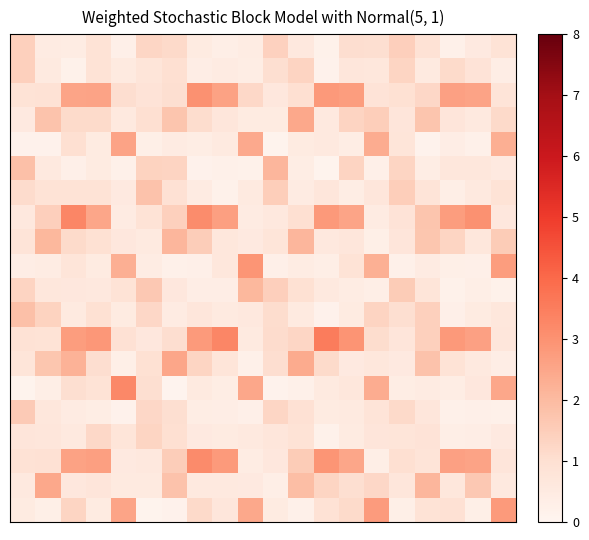

Which category has the lowest value across all series?

6